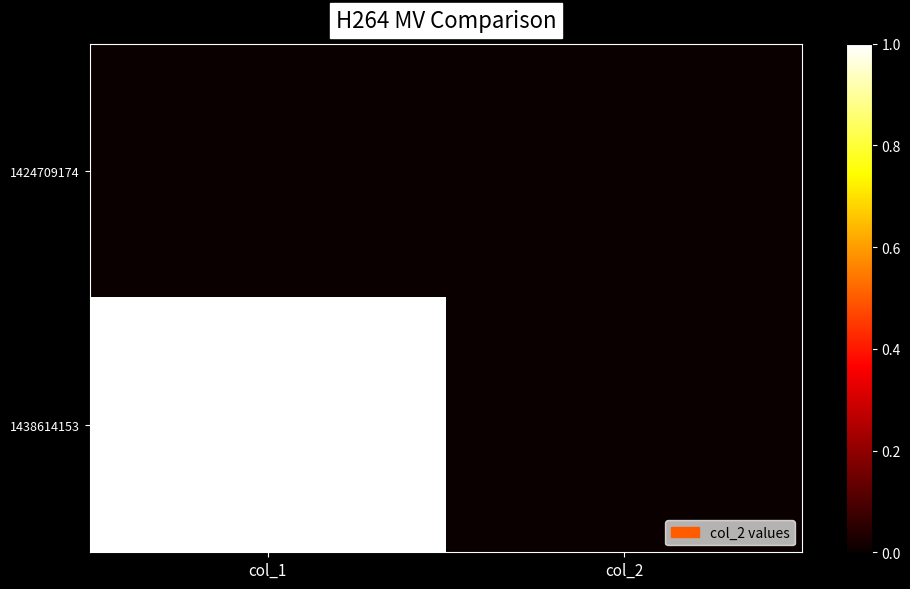

At which category does the chart reach its peak across all series?

col_1